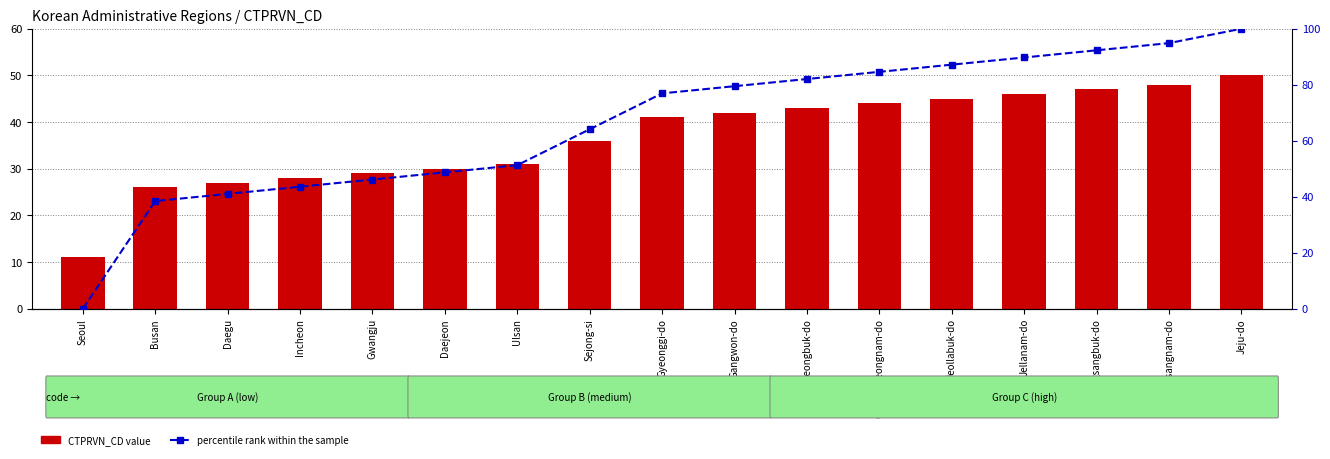

What is the difference between the maximum and minimum values in the percentile rank within the sample series?

100.0